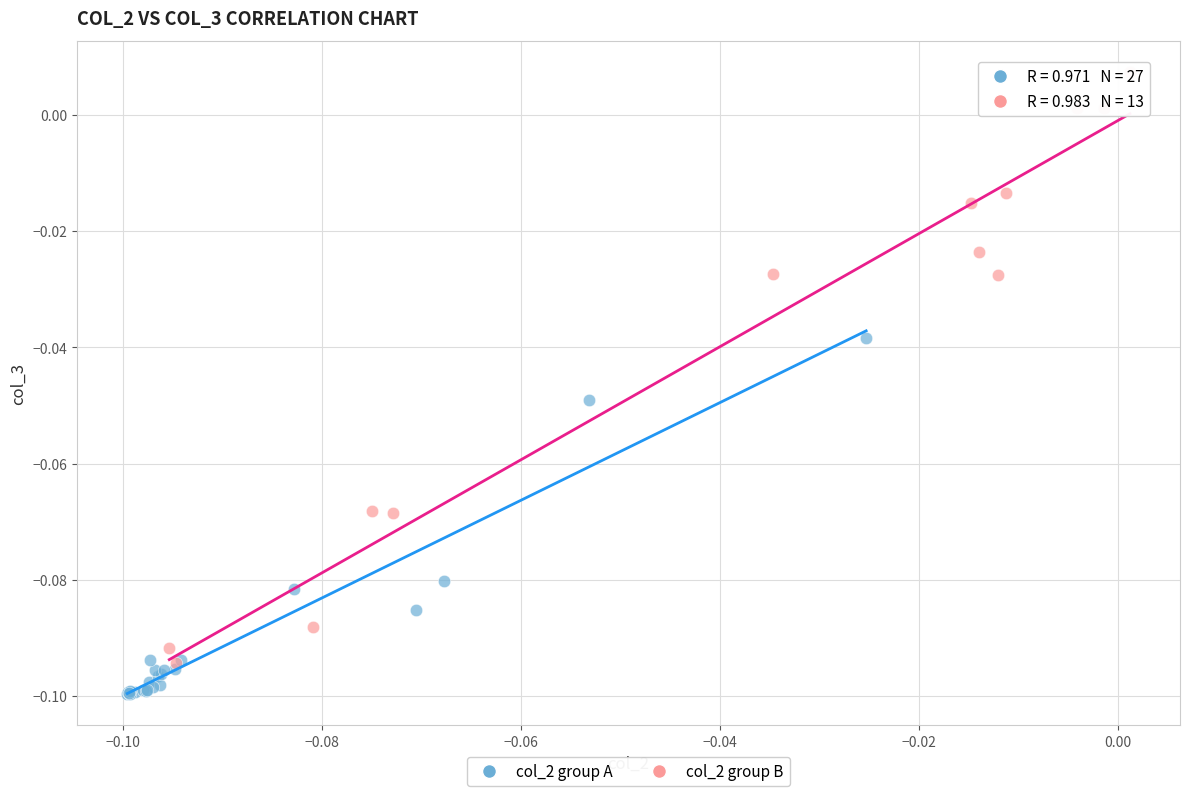

Which series reaches the maximum Y coordinate?

col_2 group B